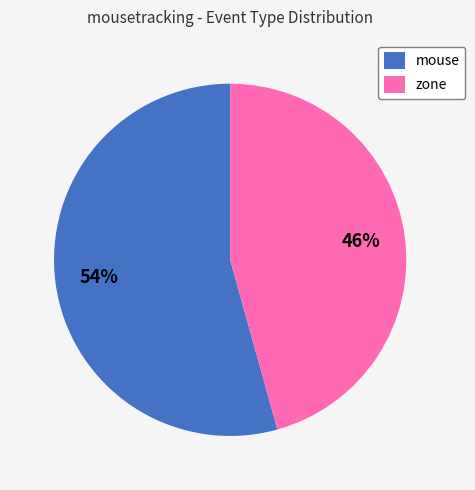

Count the number of slices in the pie.

2